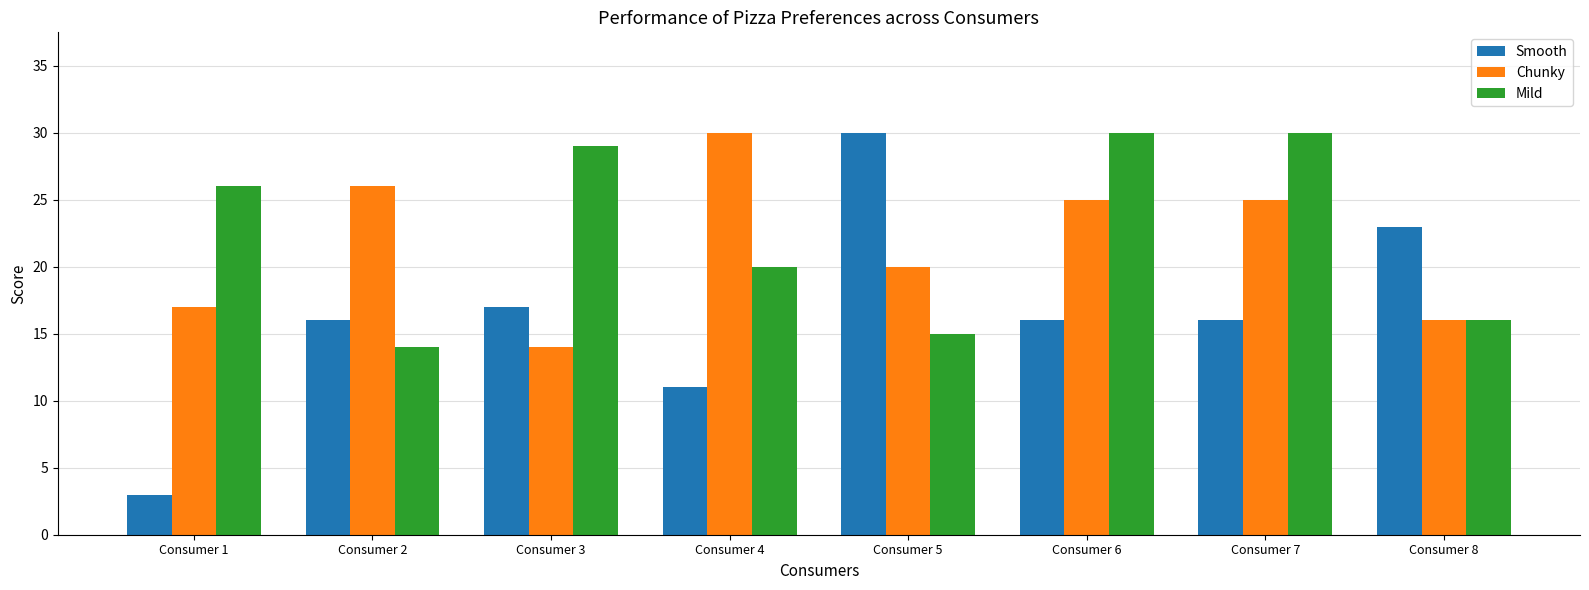

Which series has the widest spread of values?

Smooth